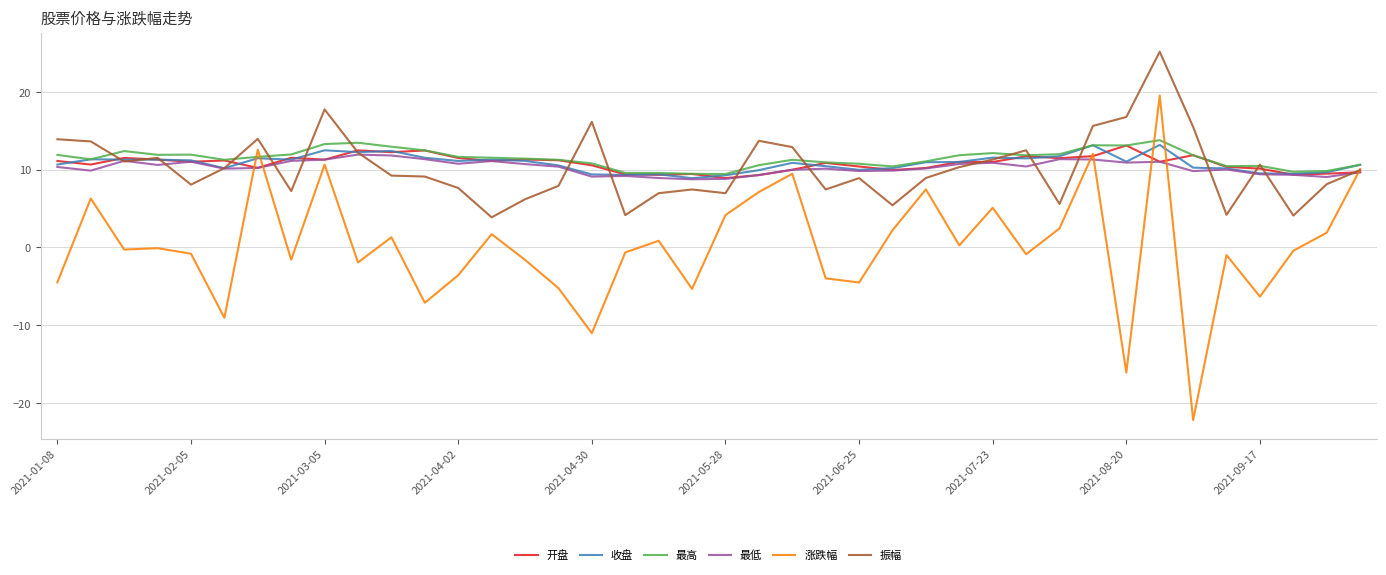

What is the smallest value displayed?

-22.2